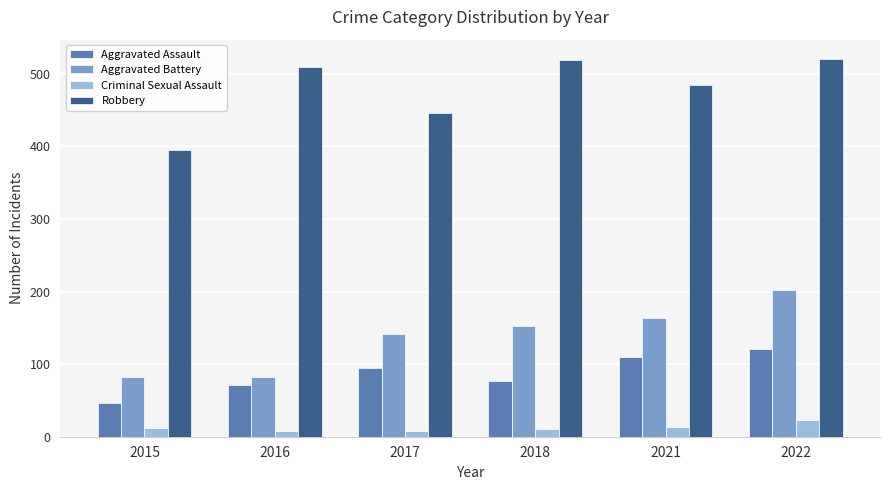

How many data points in Criminal Sexual Assault are less than 12?

3